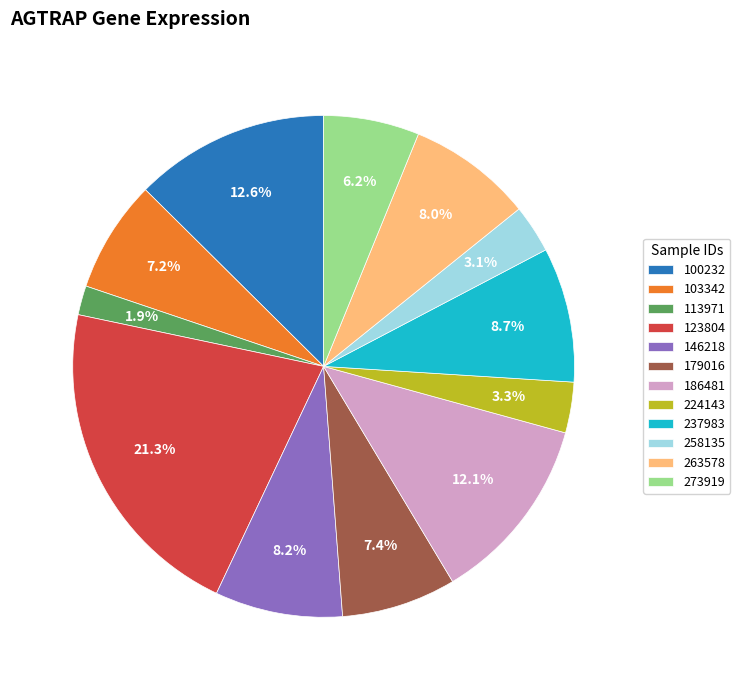

To the nearest percent, what is the difference between the largest and smallest slice percentages?

19%